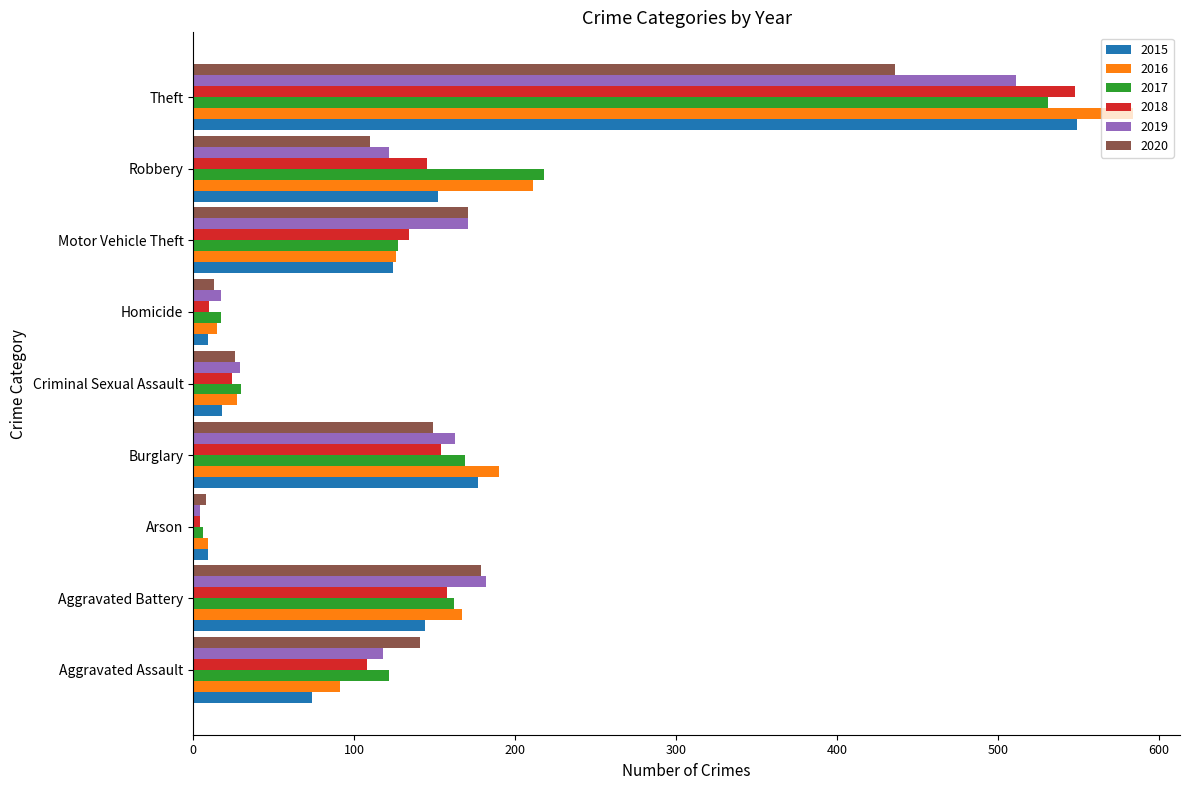

Is the value of 2020 at Homicide greater than the value of 2018 at Aggravated Assault?

No